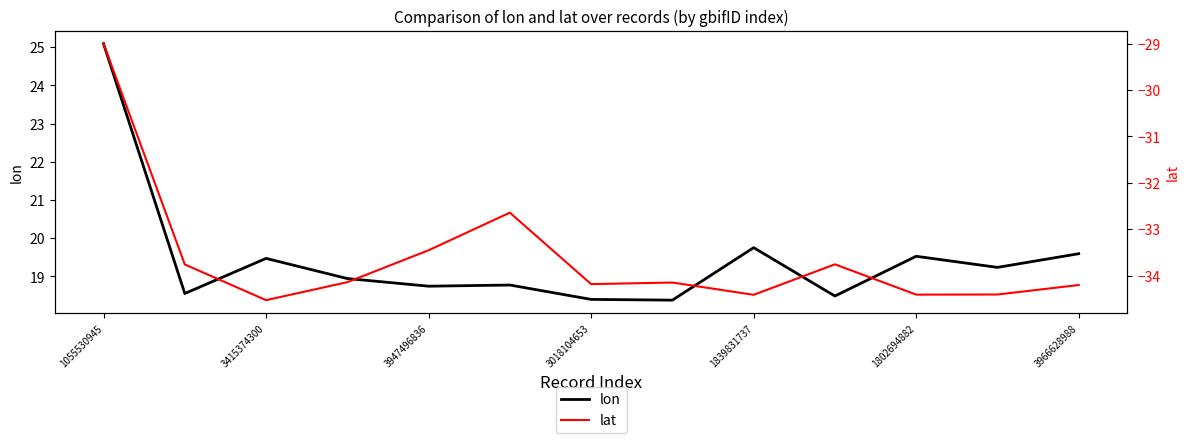

True or false: lon and lat cross at least once.

False